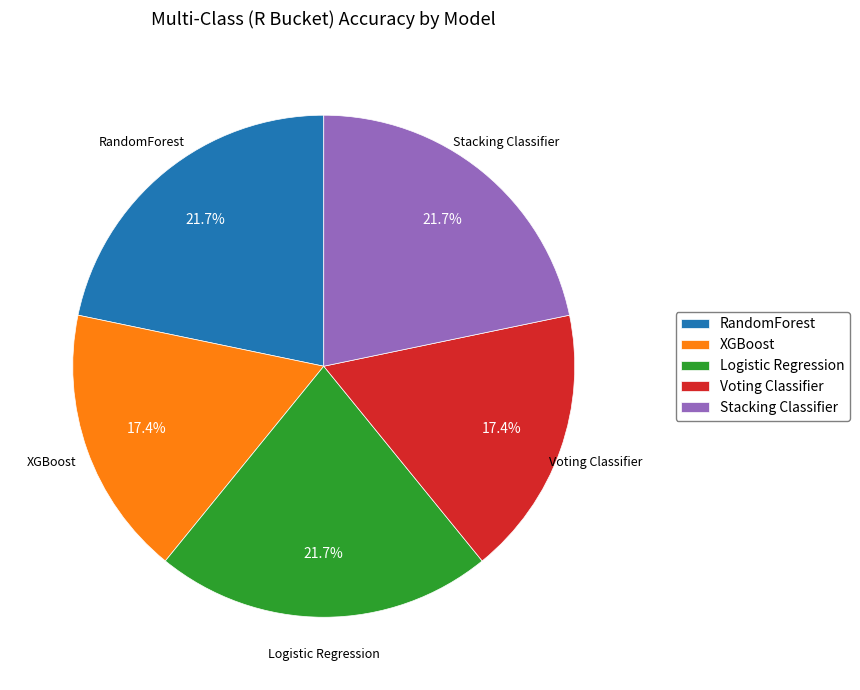

What is the total percentage of Stacking Classifier and Voting Classifier?

39.1%